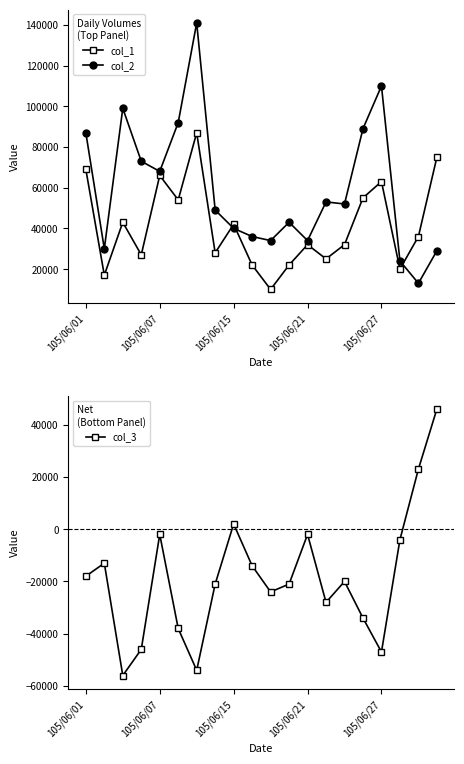

True or false: col_1 has more than 0 interior local peaks.

True